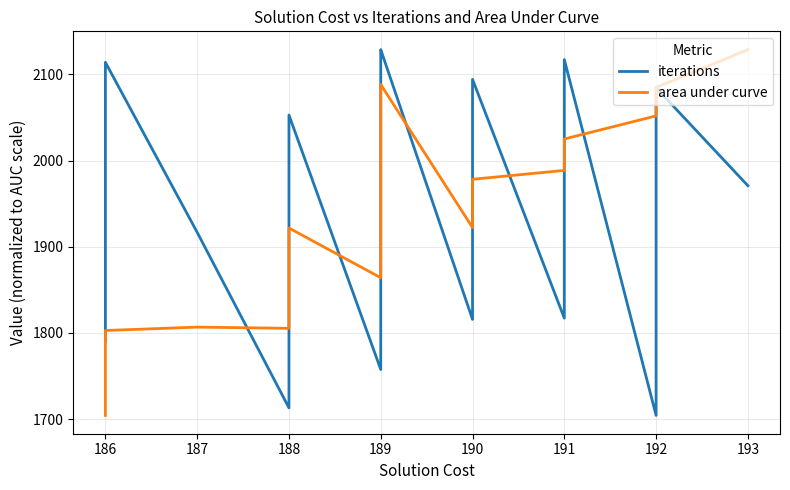

Which series has the largest total across all categories?

iterations